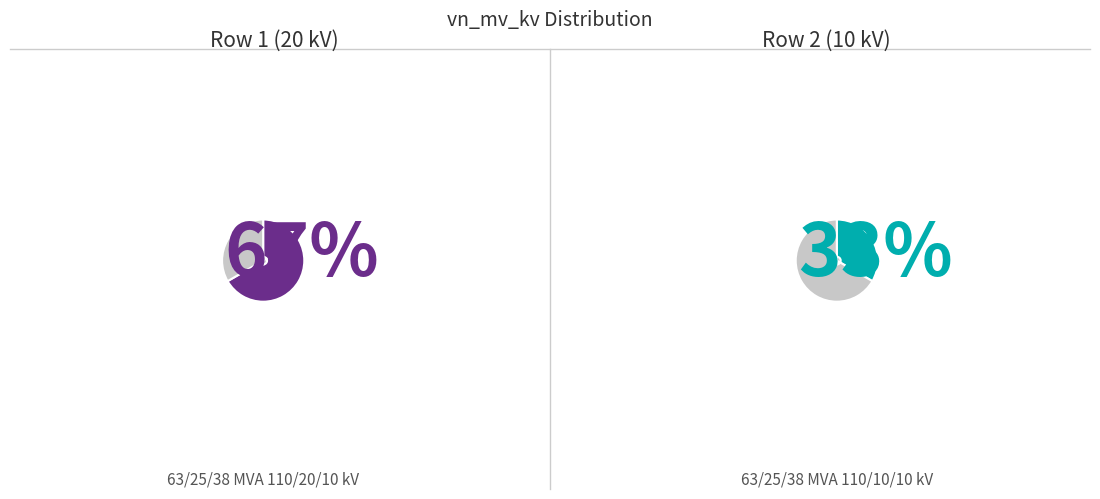

Which slice is the smallest?

63/25/38 MVA 110/10/10 kV